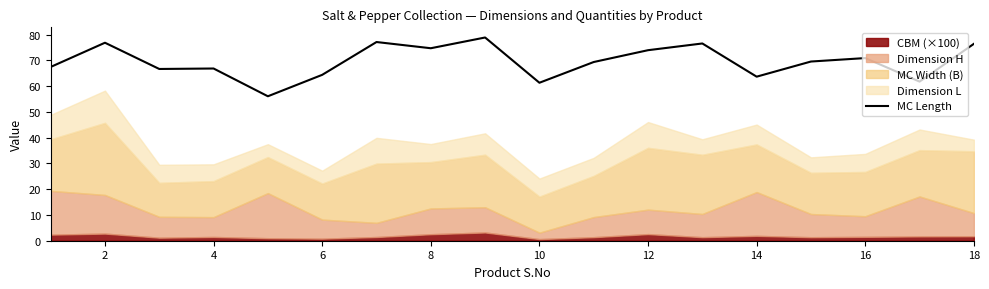

The value of MC Length at 2 is 117.5. True or false?

False